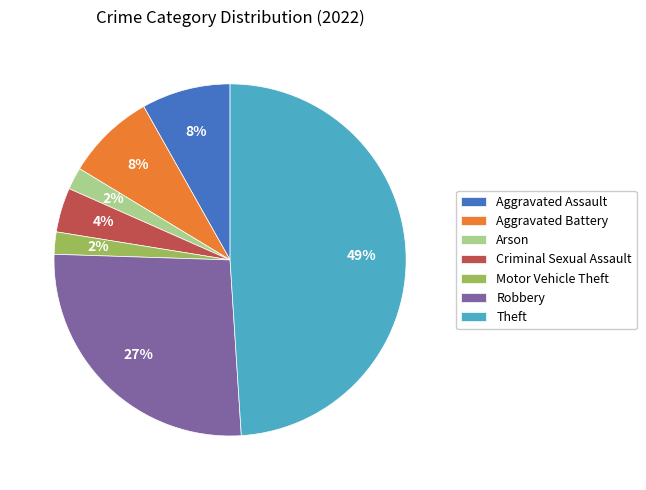

How many segments does this pie chart have?

7